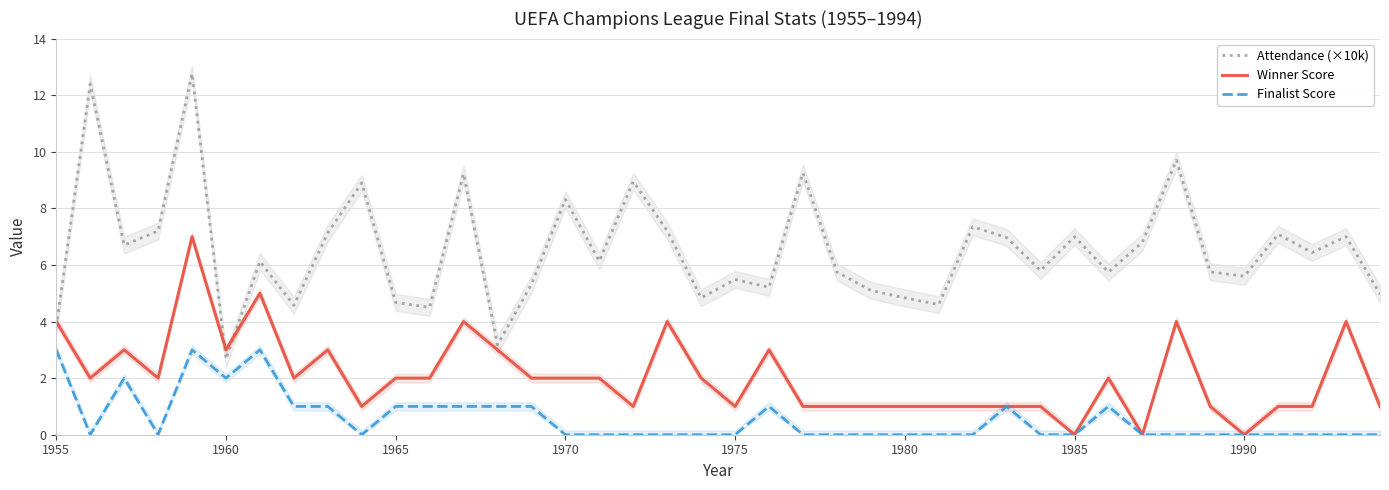

List the series in order of their overall mean, lowest first.

Finalist Score, Winner Score, Attendance (×10k)